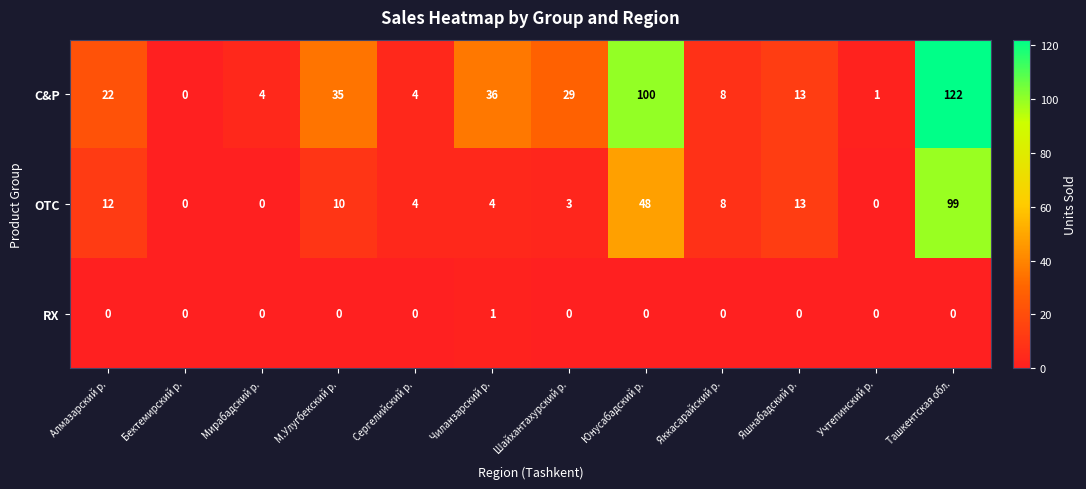

How many series are shown in this chart?

3